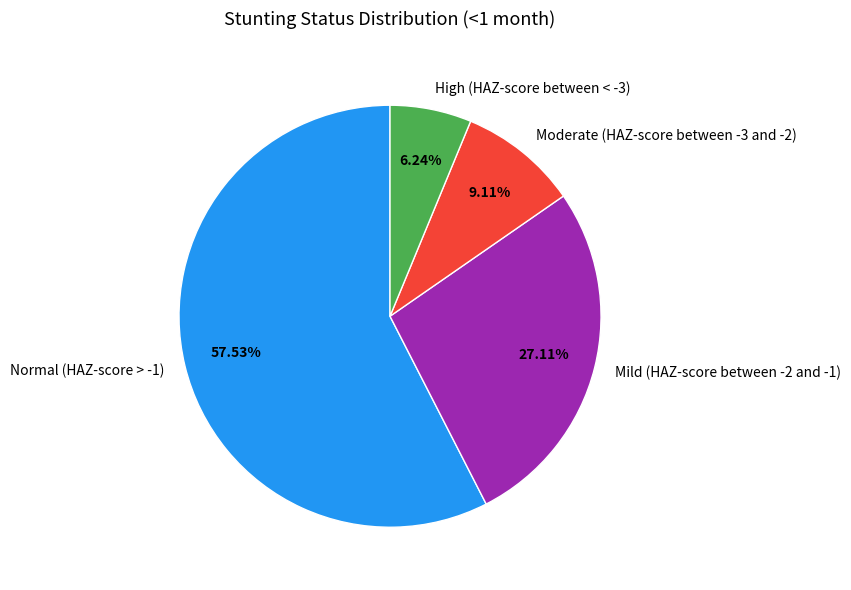

The Normal (HAZ-score > -1) slice represents 58% of the pie. True or false?

True